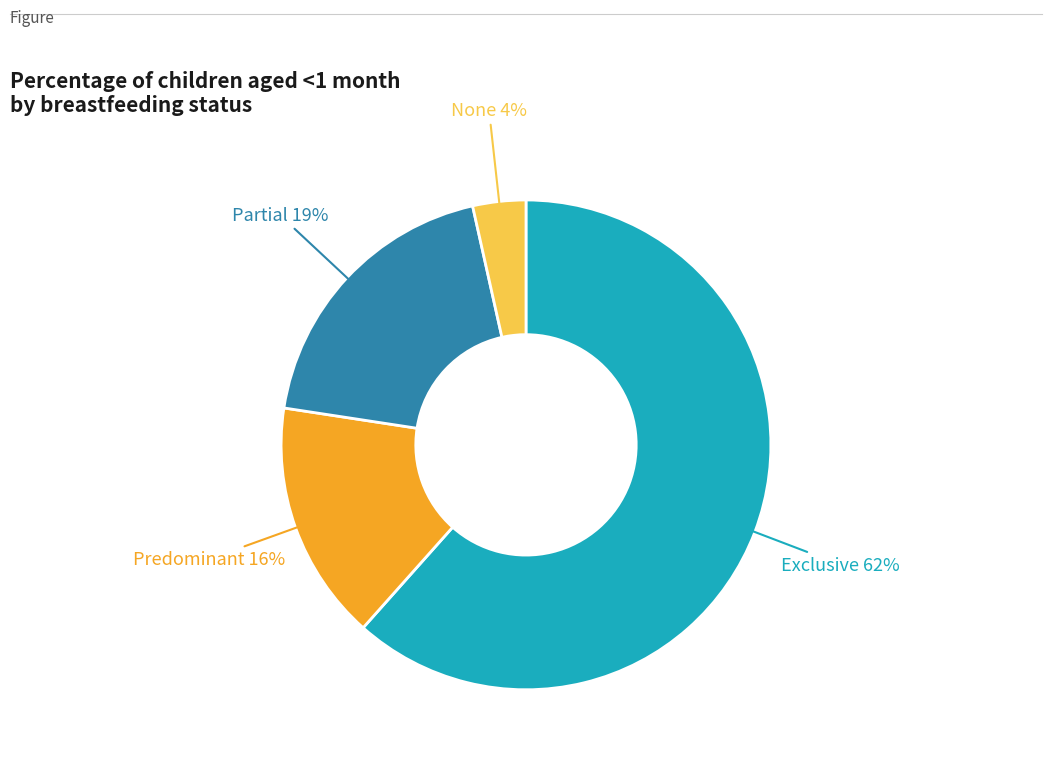

Is there a majority slice in this chart?

Yes